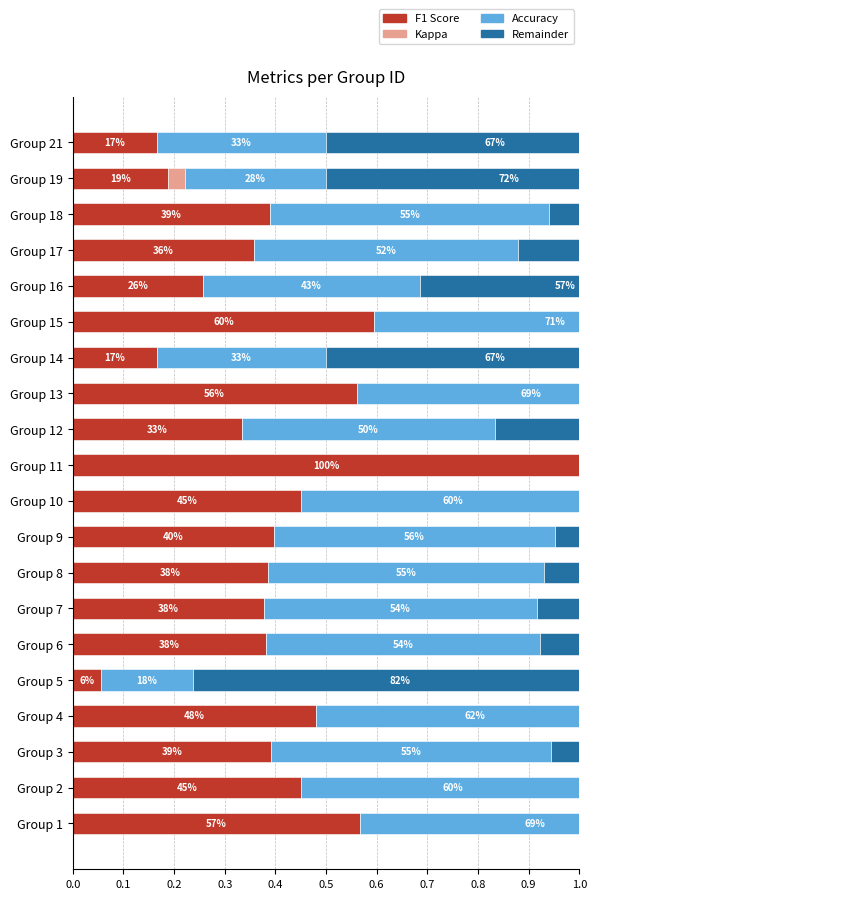

What is the sum of the F1 Score values at Group 6 and Group 10?

0.8